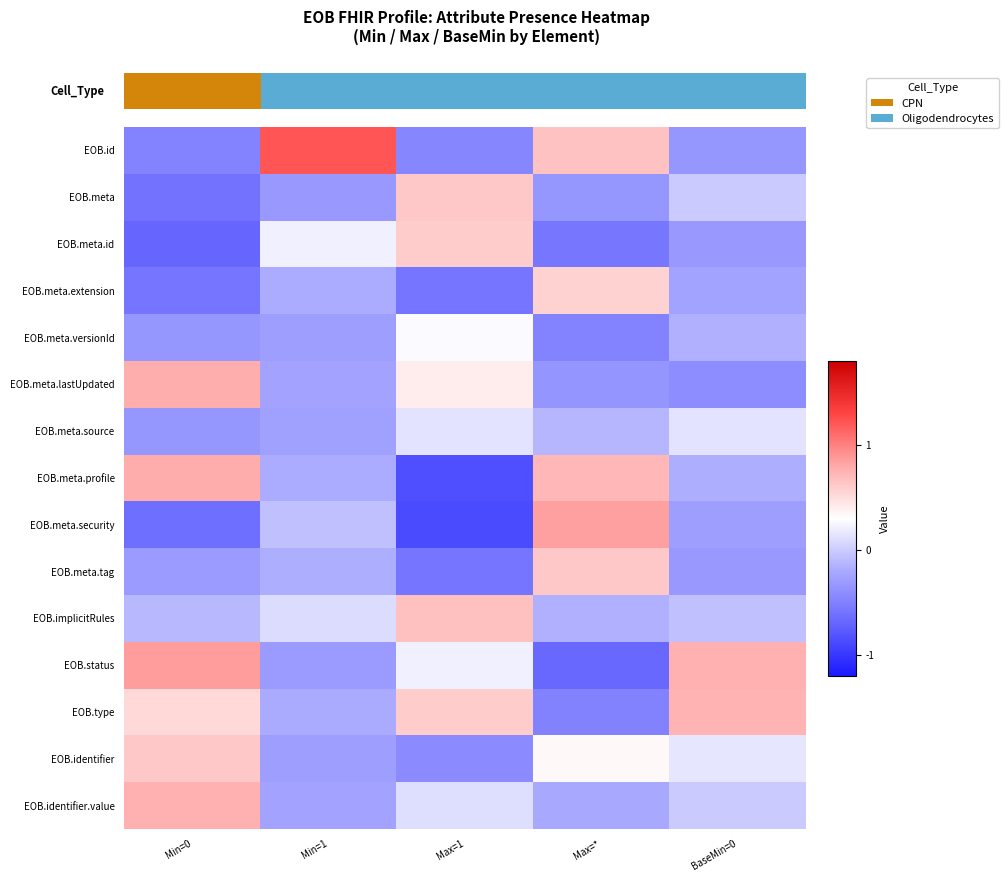

What is the greatest value displayed?

1.2